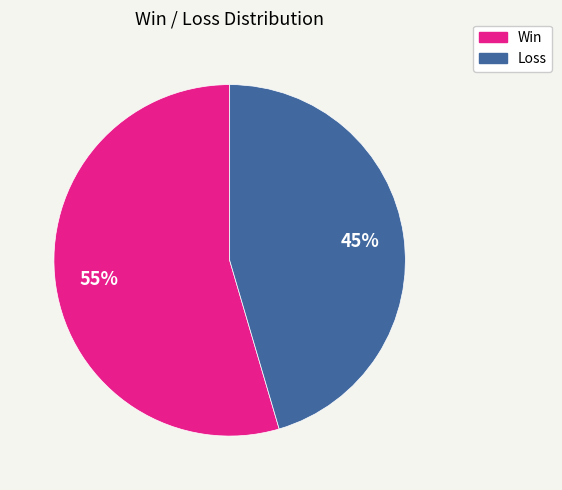

Does any single category account for the majority?

Yes